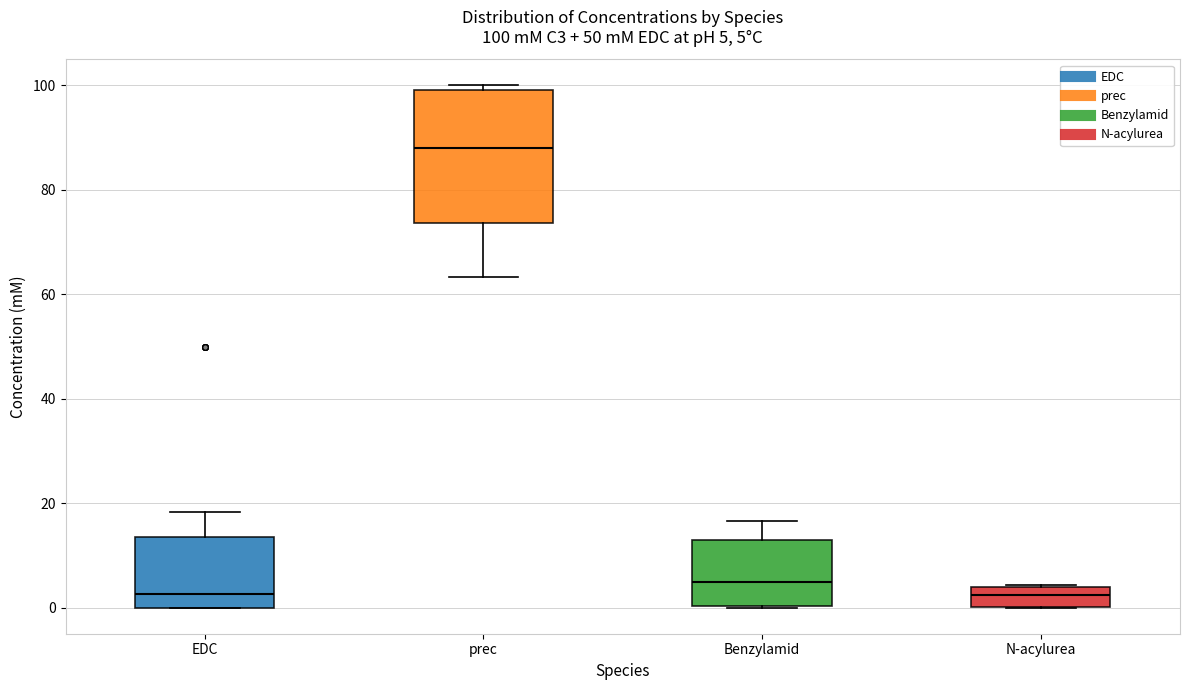

Which box is the tallest, from its lower edge to its upper edge?

prec